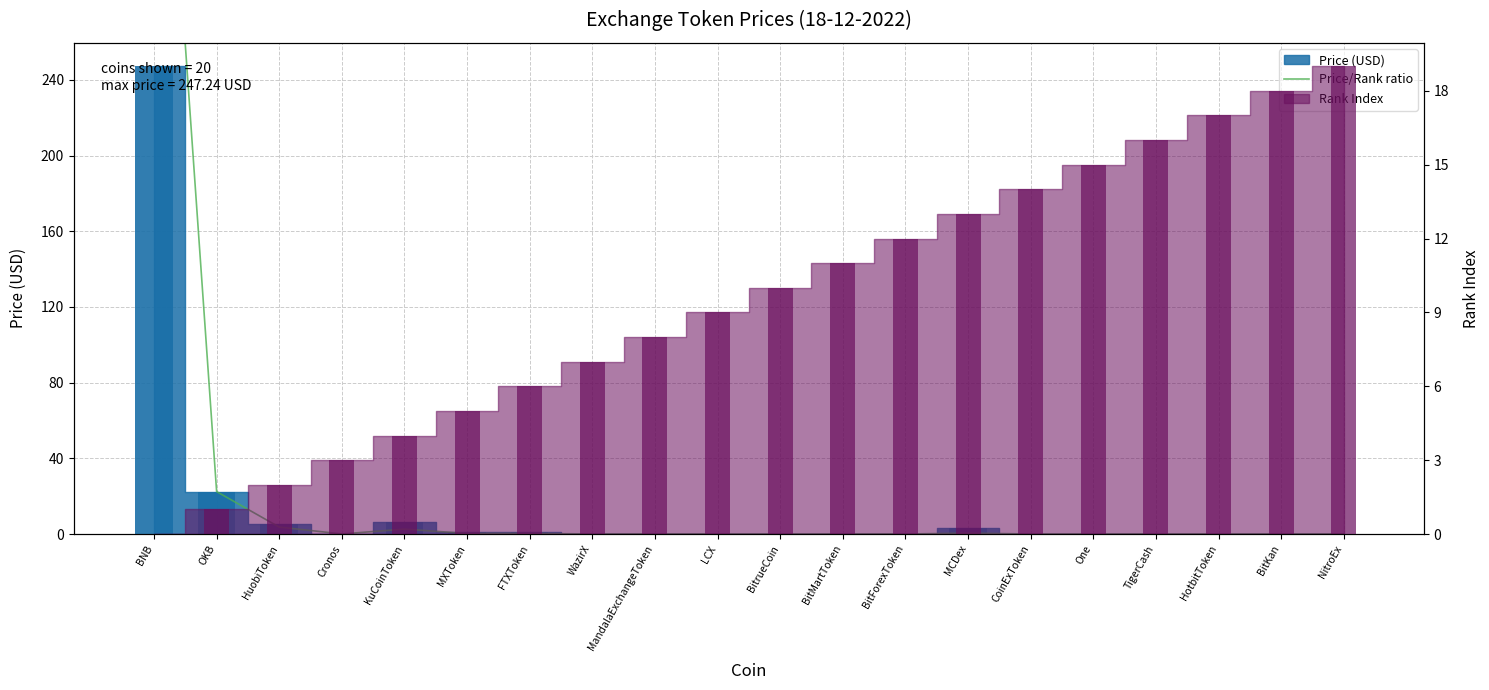

Rank the categories by value from highest to lowest.

BNB, OKB, HuobiToken, KuCoinToken, MCDex, FTXToken, MXToken, WazirX, Cronos, MandalaExchangeToken, BitMartToken, LCX, CoinExToken, BitrueCoin, TigerCash, HotbitToken, BitForexToken, BitKan, One, NitroEx